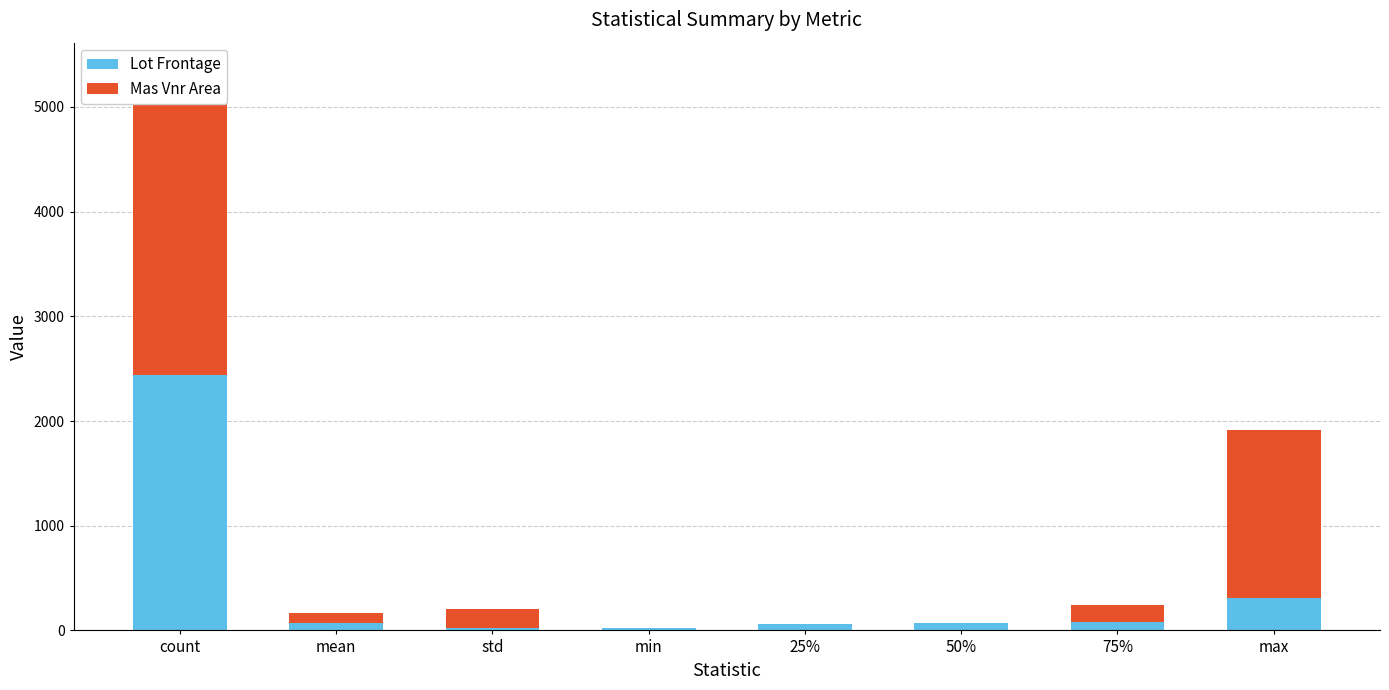

At which category does the chart reach its minimum across all series?

min